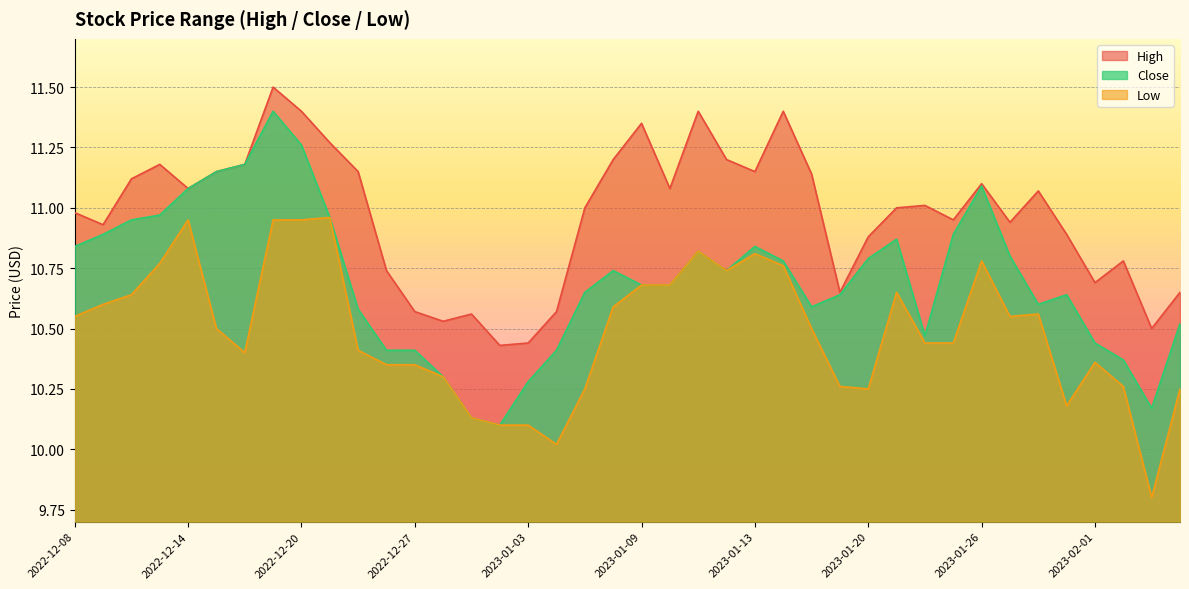

At how many categories does at least one series exceed 11?

20